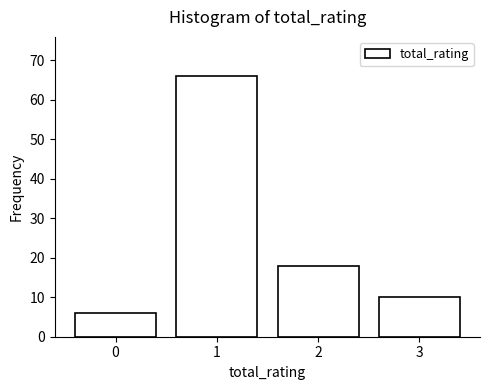

Reading left to right, transcribe all the data shown in this chart.

6	66	18	10